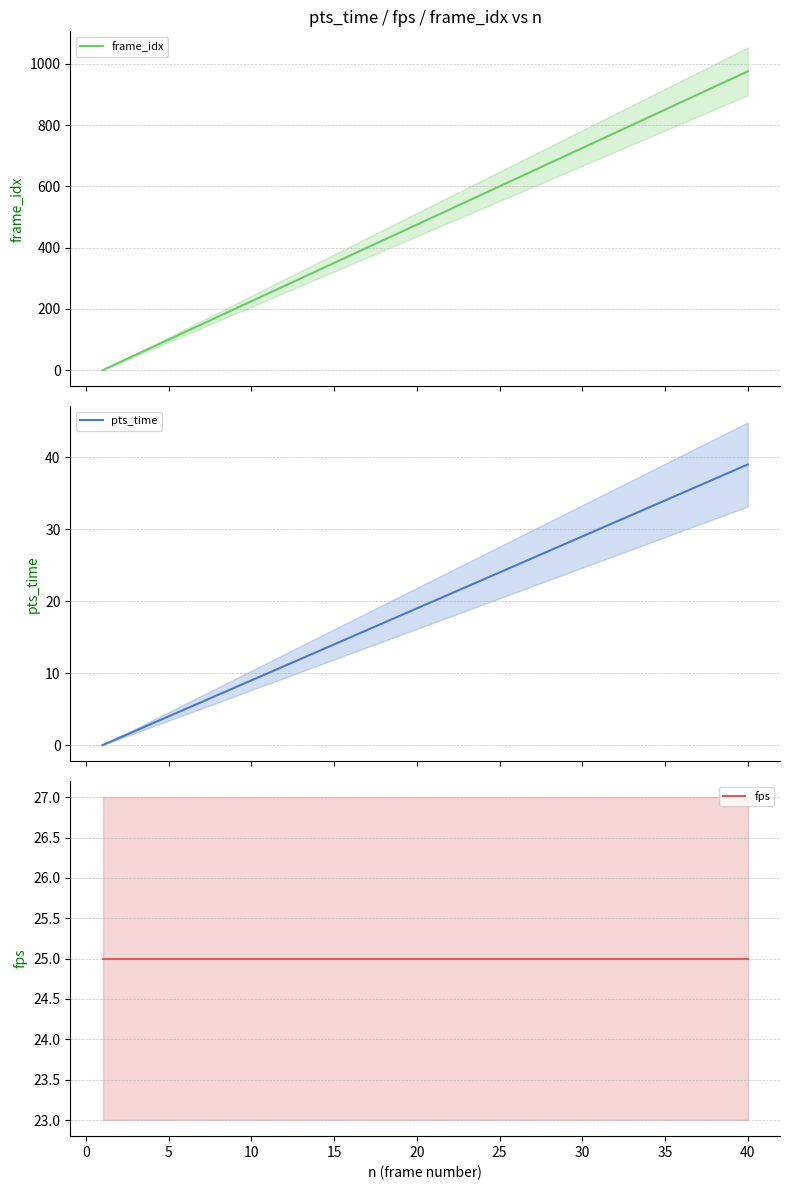

The fps series shows 17 at 25. True or false?

False